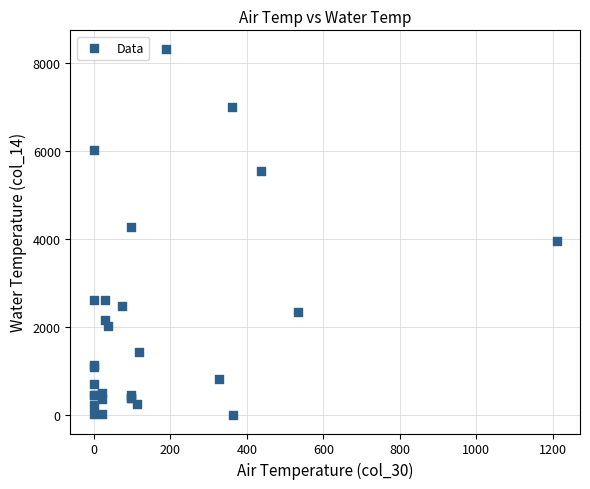

What Y value in the scatter plot is closest to 4161?

4279.4